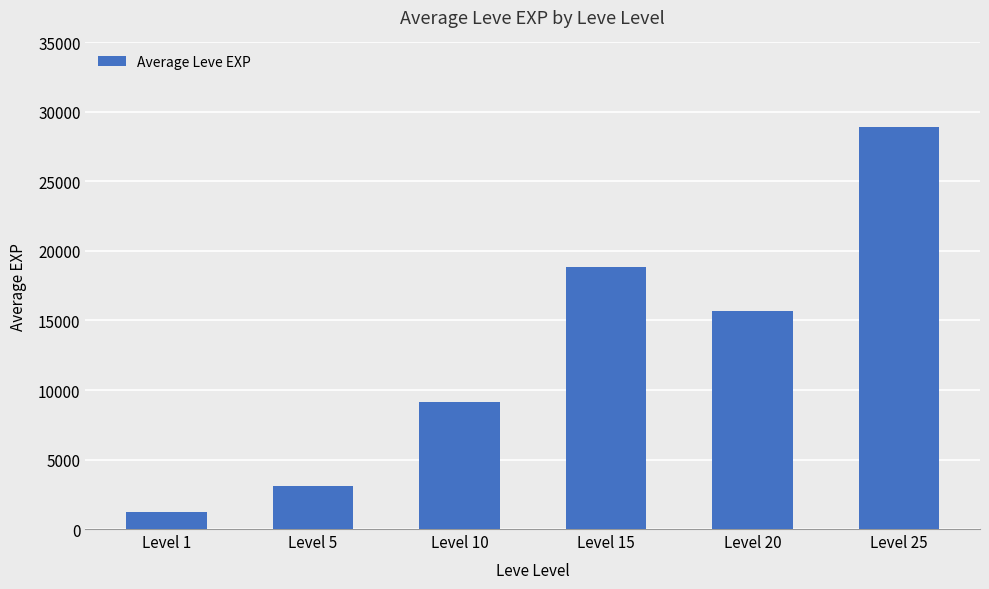

The value at Level 1 is 1213. True or false?

True